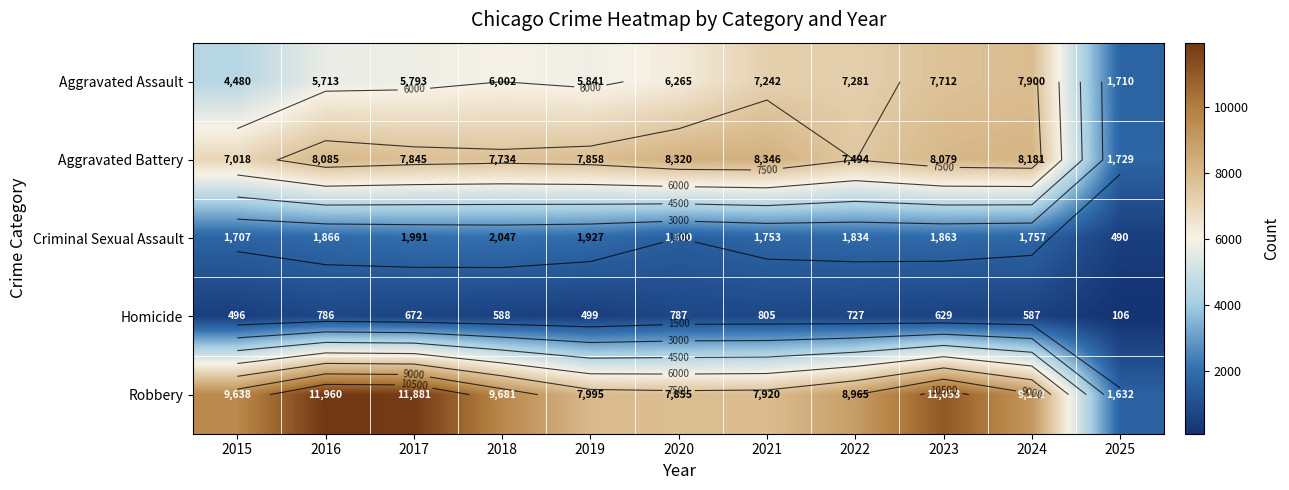

Which series has the widest spread of values?

Robbery